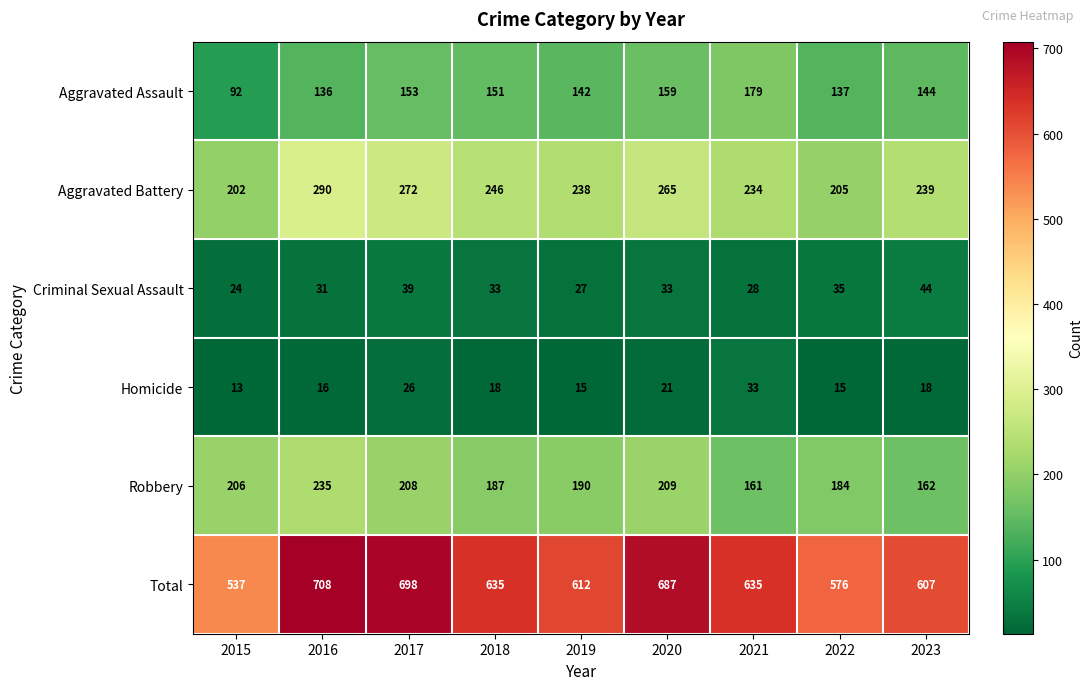

What is the difference between the highest and lowest values at 2017?

672